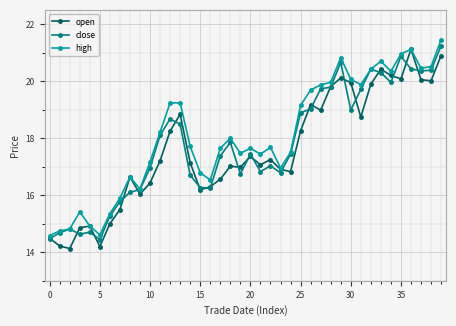

How many categories are shown in the chart?

40